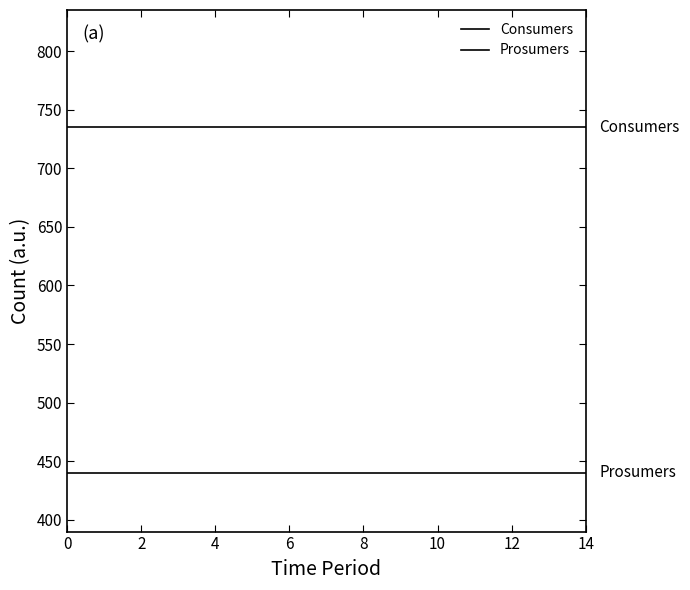

Does the chart display data point markers on the line(s)?

No